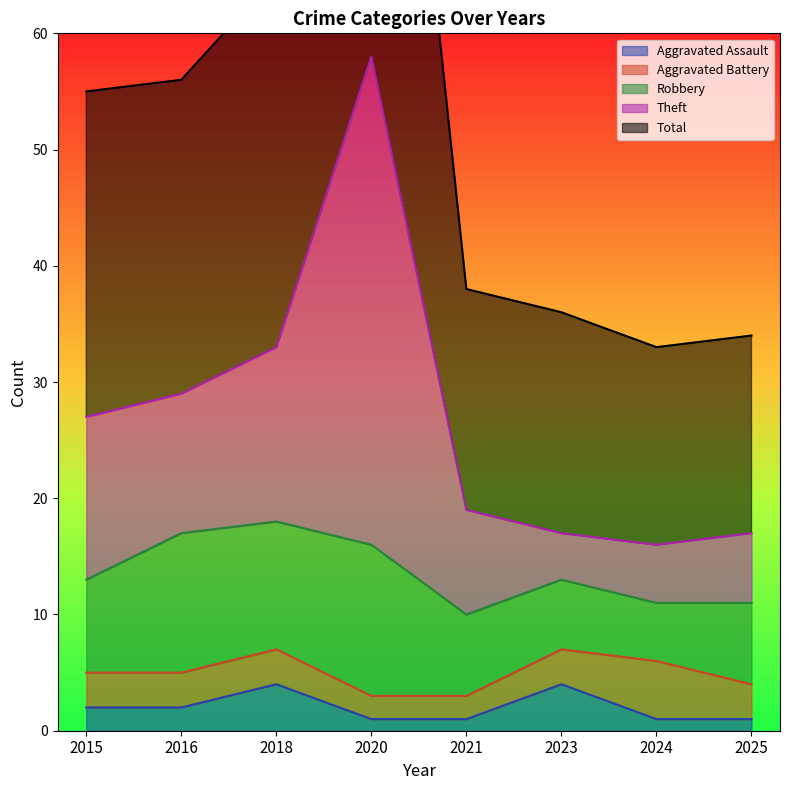

What is the maximum value for Aggravated Assault?

4